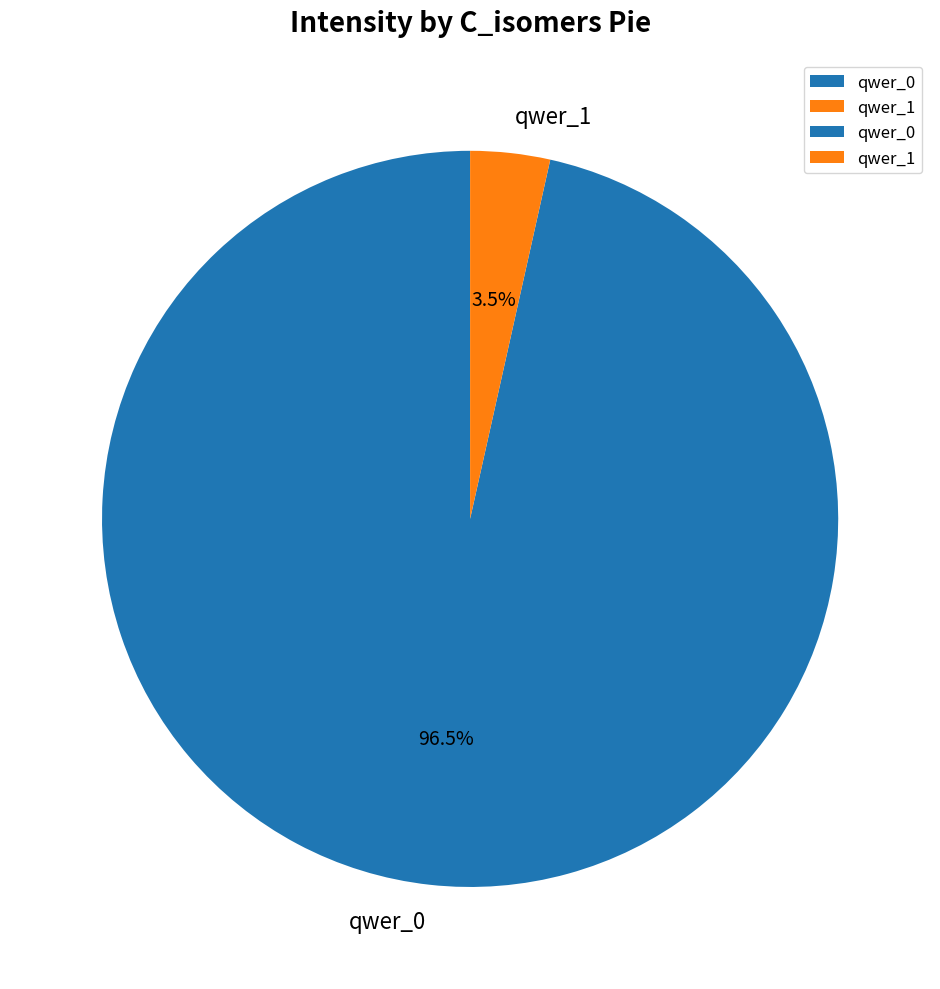

Between qwer_0 and qwer_1, which is larger?

qwer_0